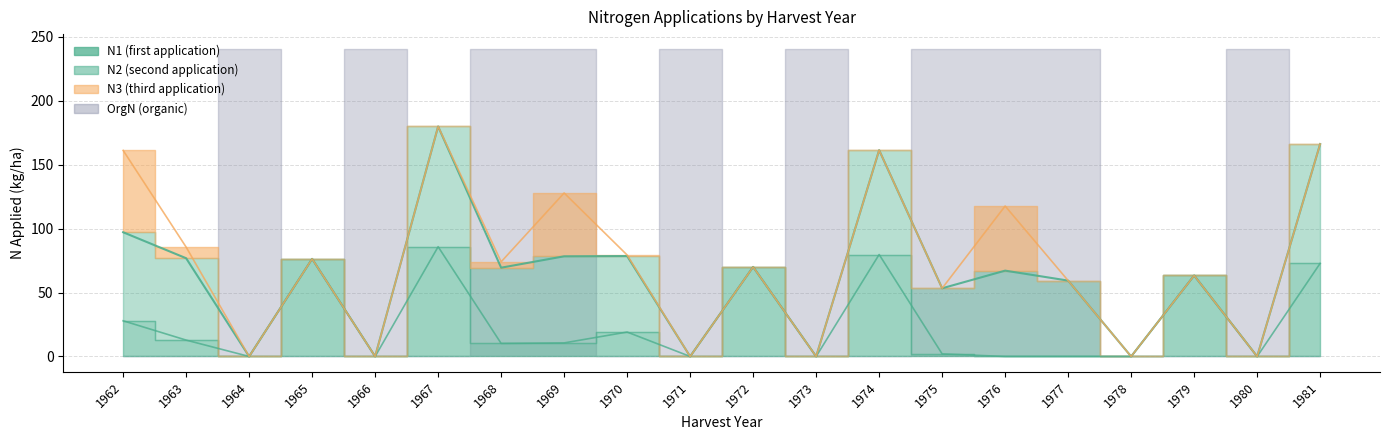

The value of OrgN at 1975 is 118.0. True or false?

False